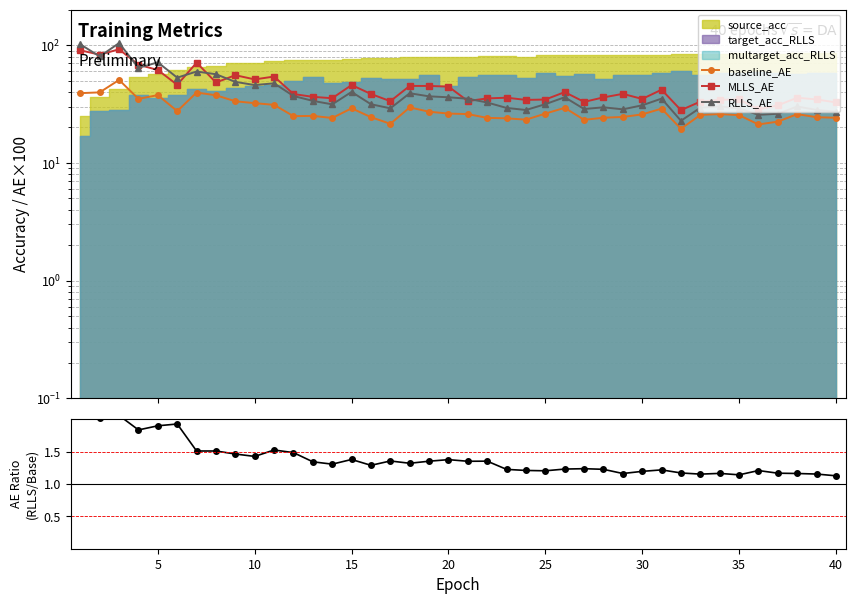

True or false: baseline_AE and MLLS_AE cross at least once.

False